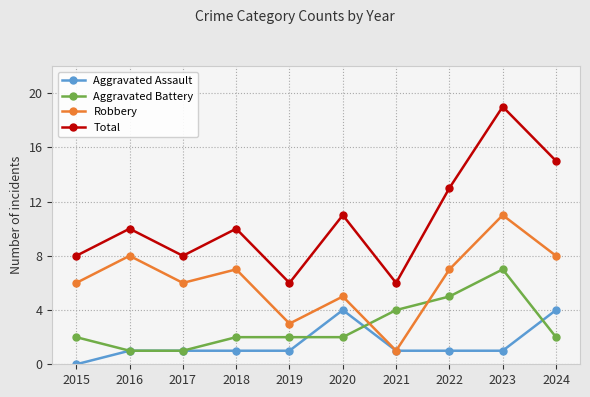

Does the chart have visible grid lines?

Yes